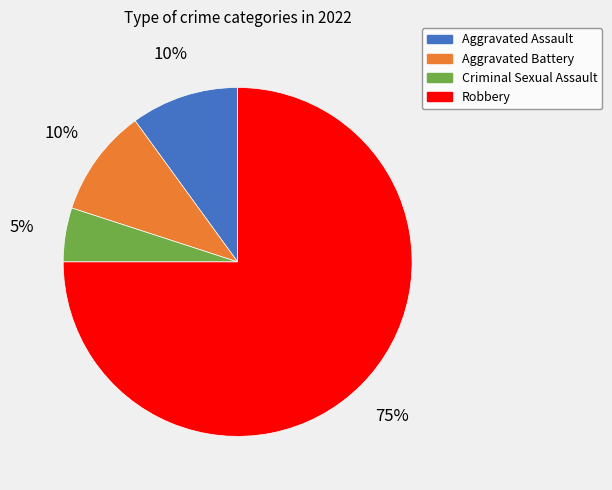

Is the sum of Criminal Sexual Assault and Aggravated Assault greater than half?

No